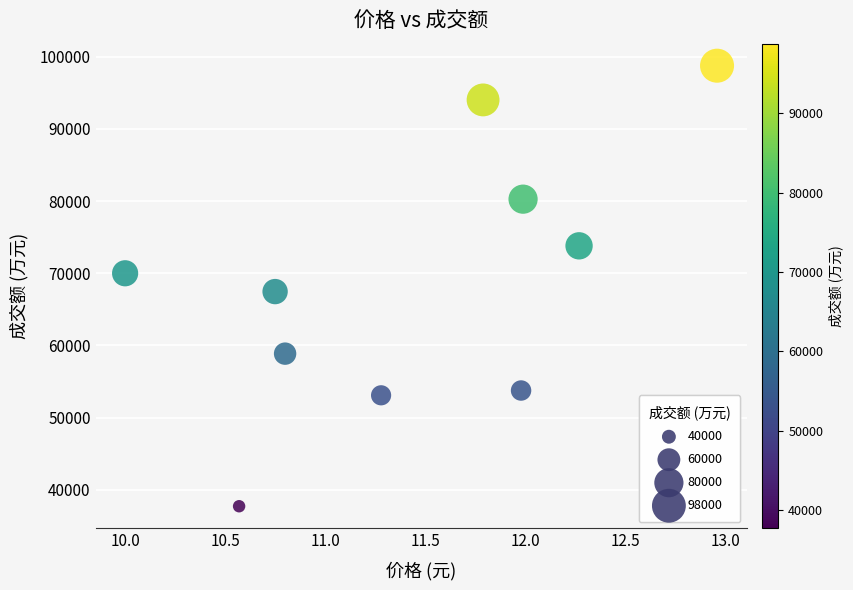

What is the range of Y values (max minus min)?

61074